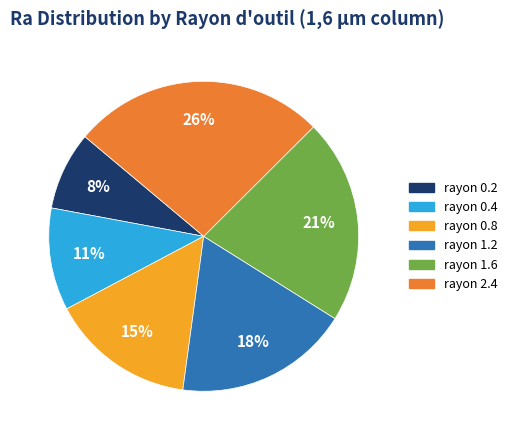

What is the smallest slice in the pie chart?

rayon 0.2